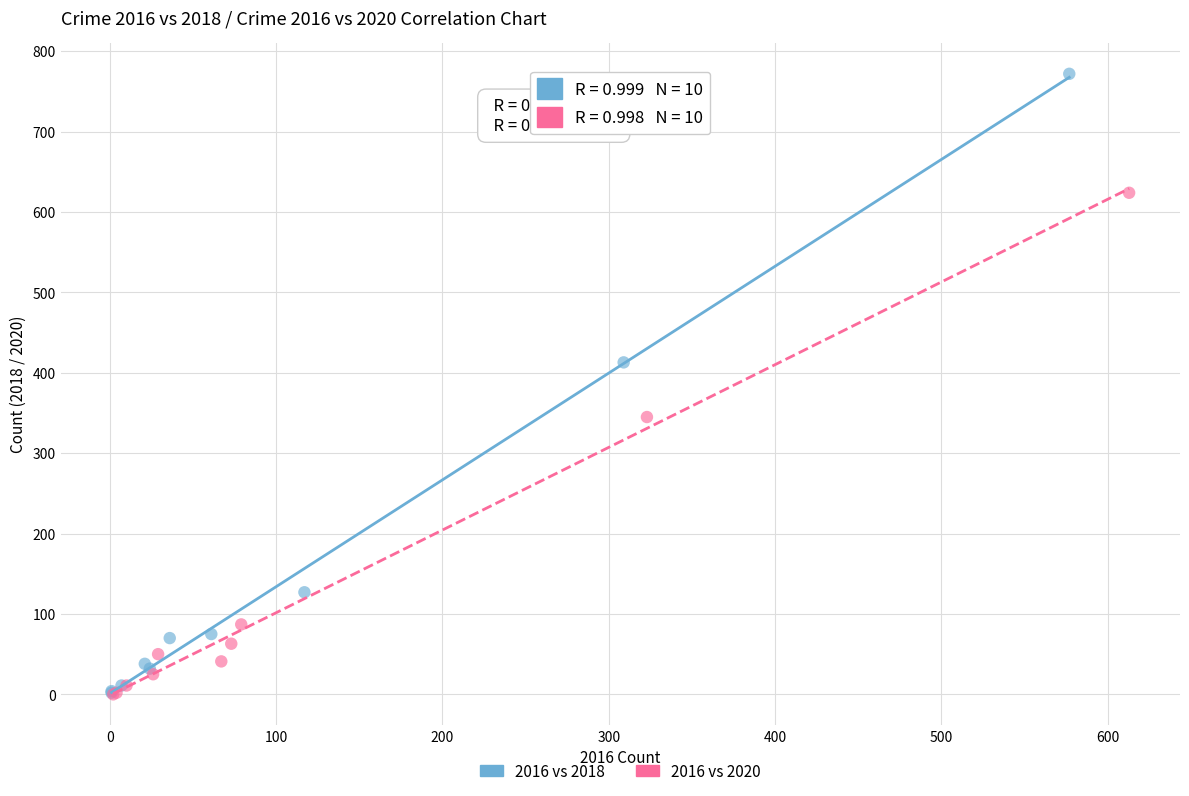

Which series has the largest Y range (max minus min)?

2016 vs 2018